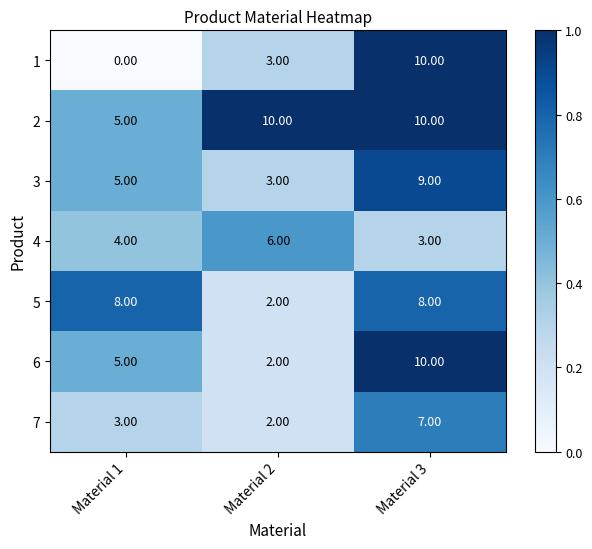

Rank the categories by 1 value from lowest to highest.

Material 1, Material 2, Material 3